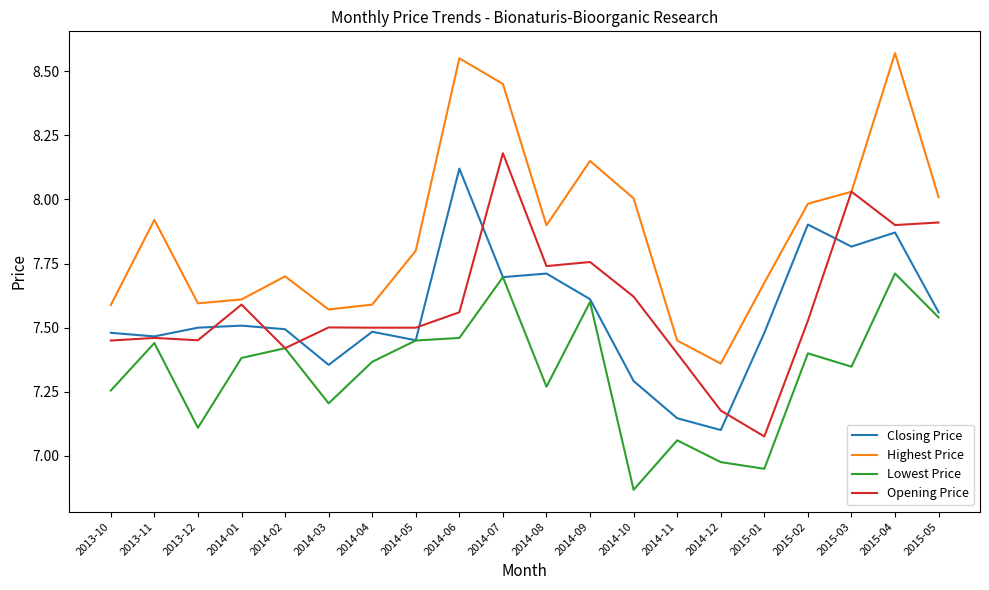

The value of Opening Price at 2014-11 is 9.9. True or false?

False